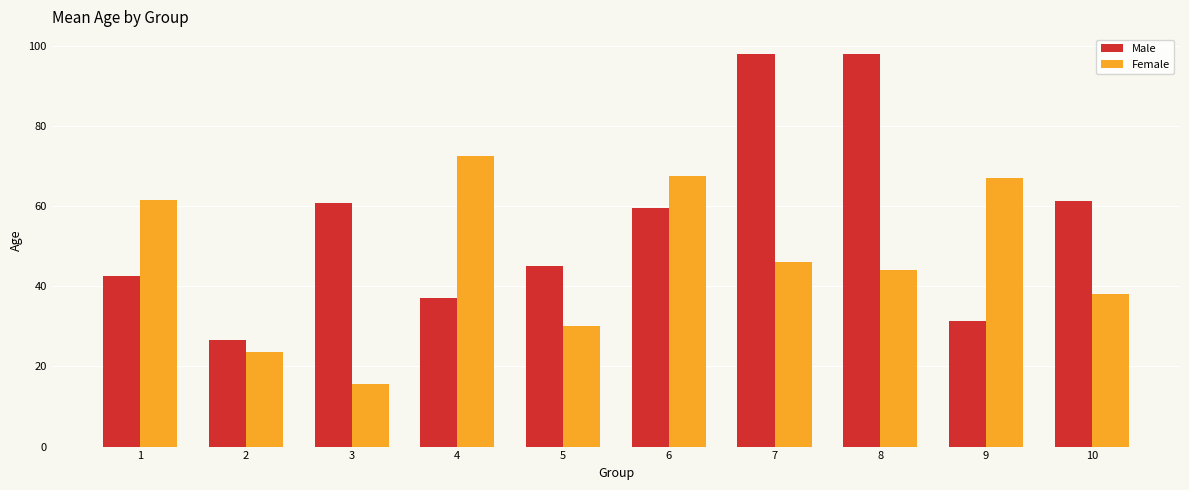

What is the difference between the second highest and minimum values in the Male series?

71.5